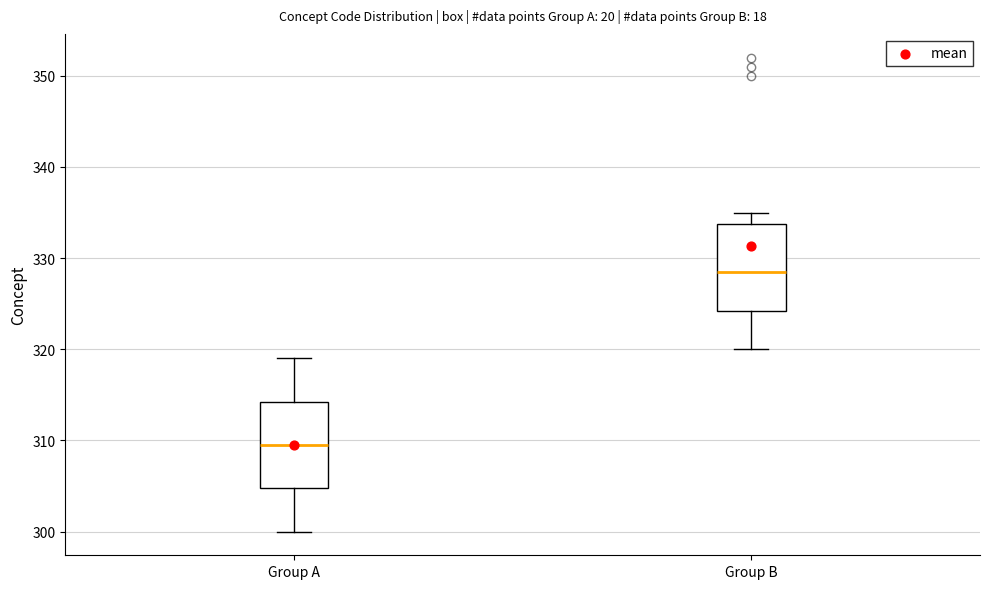

Which box has the highest median line?

Group B